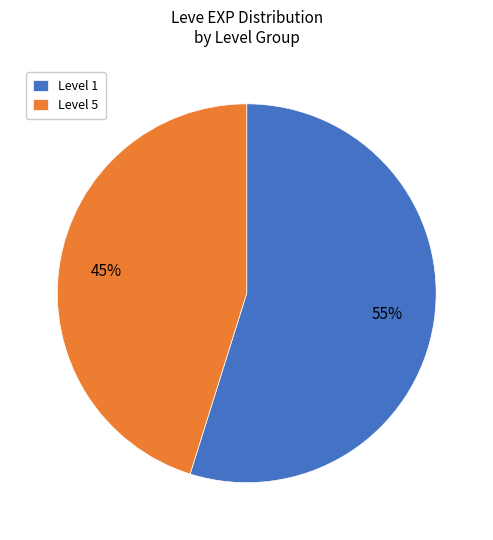

Combined, do Level 1 and Level 5 account for over 50%?

Yes